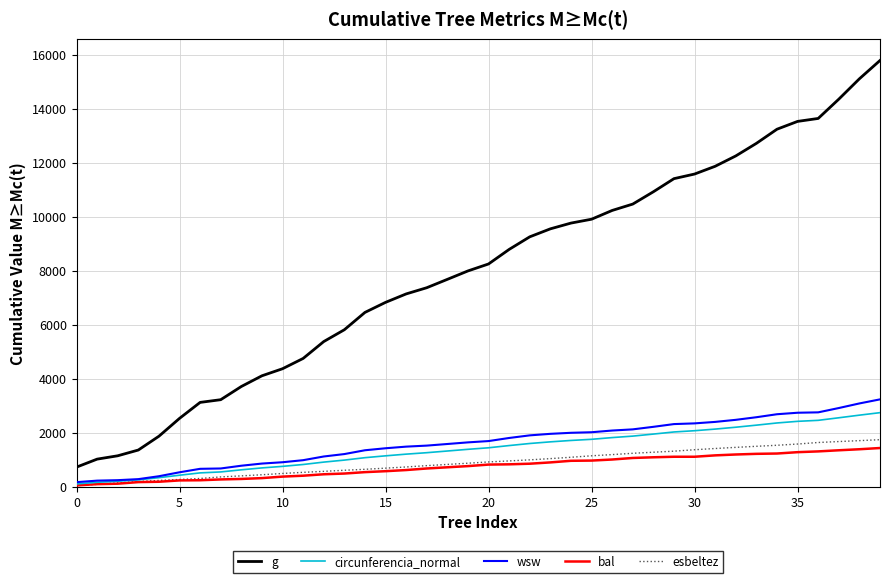

What is the maximum value shown in the chart?

15796.3